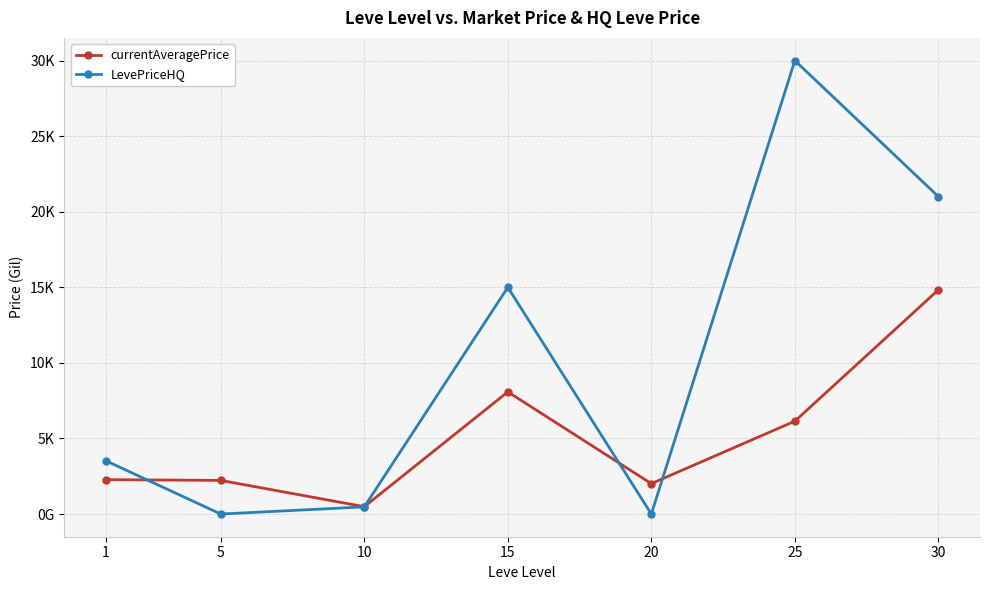

What are all the series names shown in the legend?

currentAveragePrice, LevePriceHQ